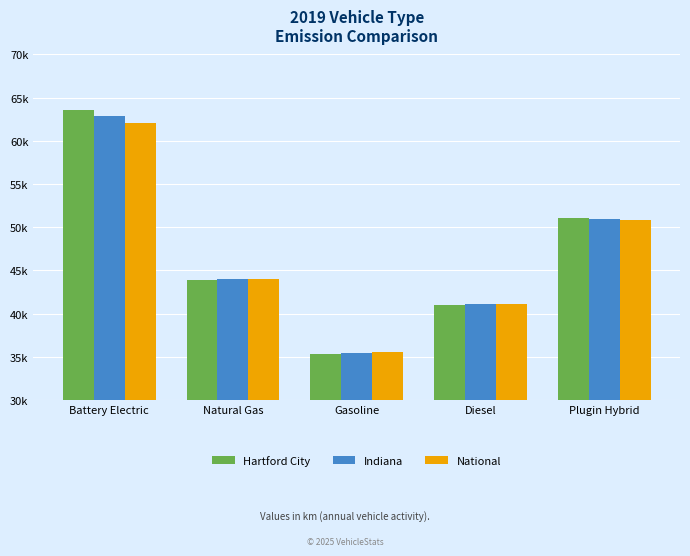

Which series has the largest range (max minus min)?

Hartford City